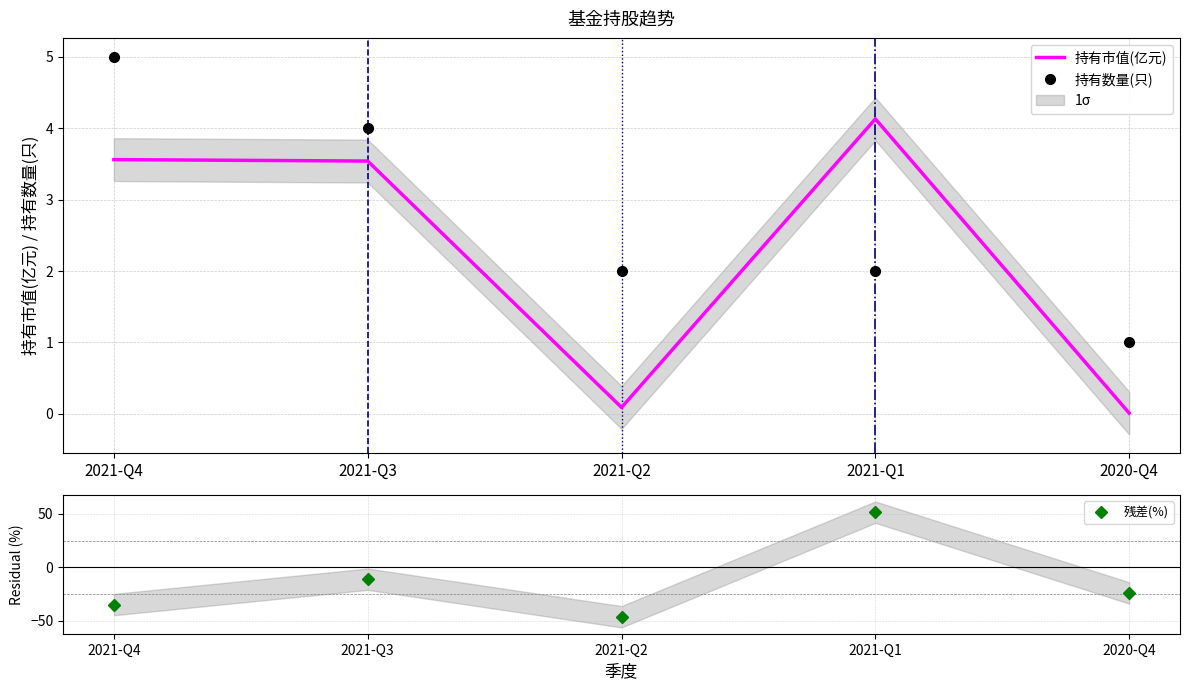

Is the value of 持有市值(亿元) at 2021-Q4 greater than the value of 持有数量(只) at 2021-Q4?

No